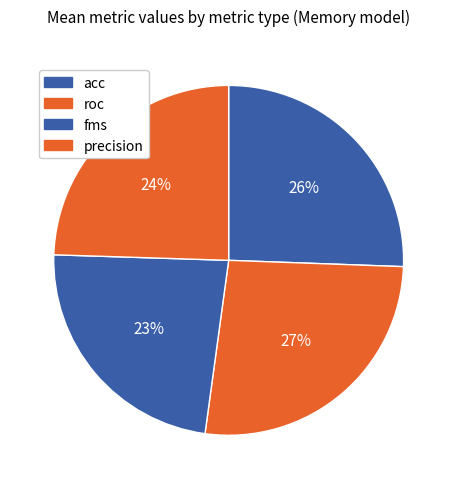

How many segments does this pie chart have?

4